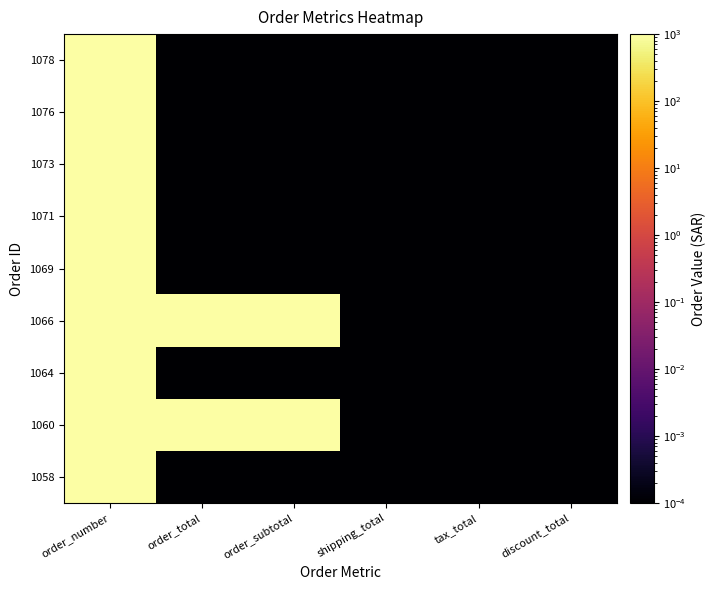

How many series are shown in this chart?

9